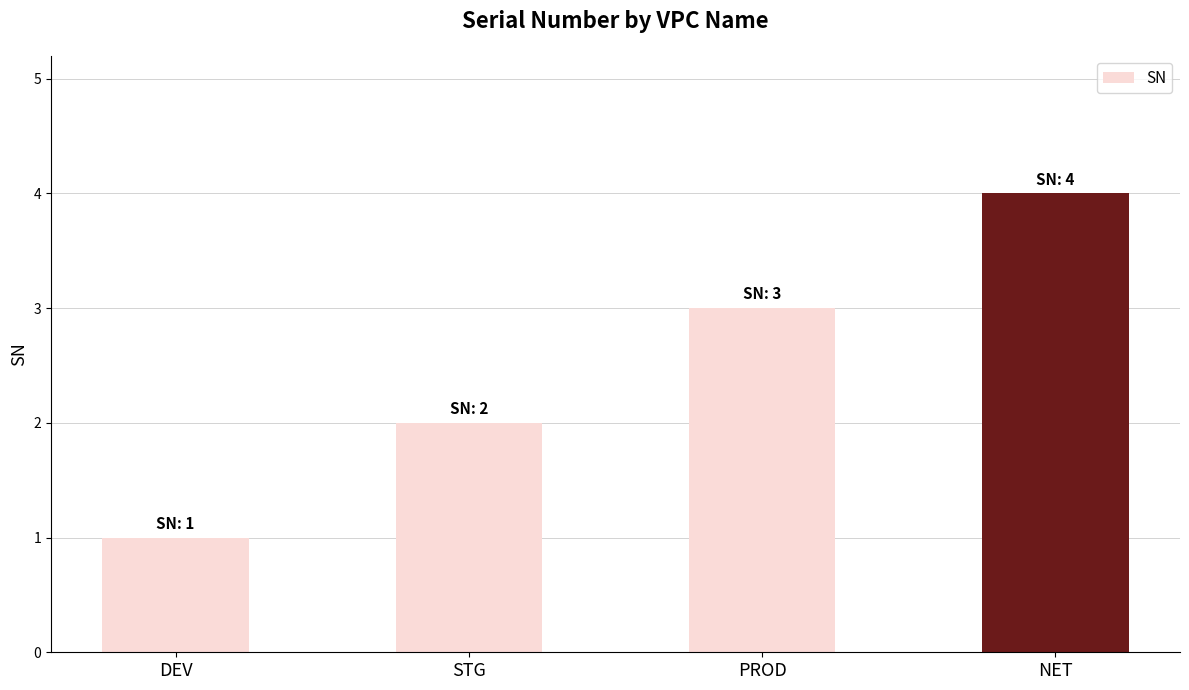

What is the change in value from DEV to NET?

+3